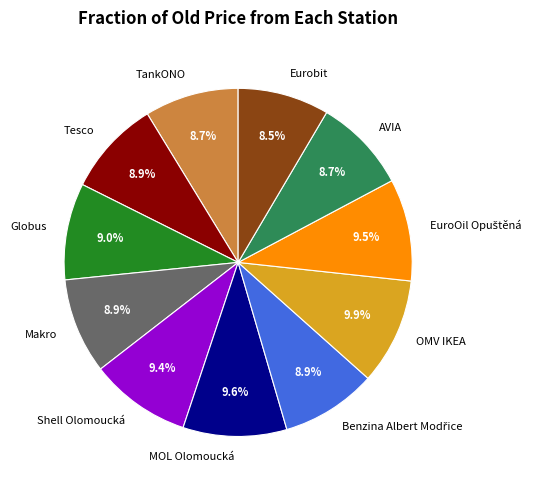

Approximately how many times larger is the value at Globus compared to OMV IKEA?

0.9